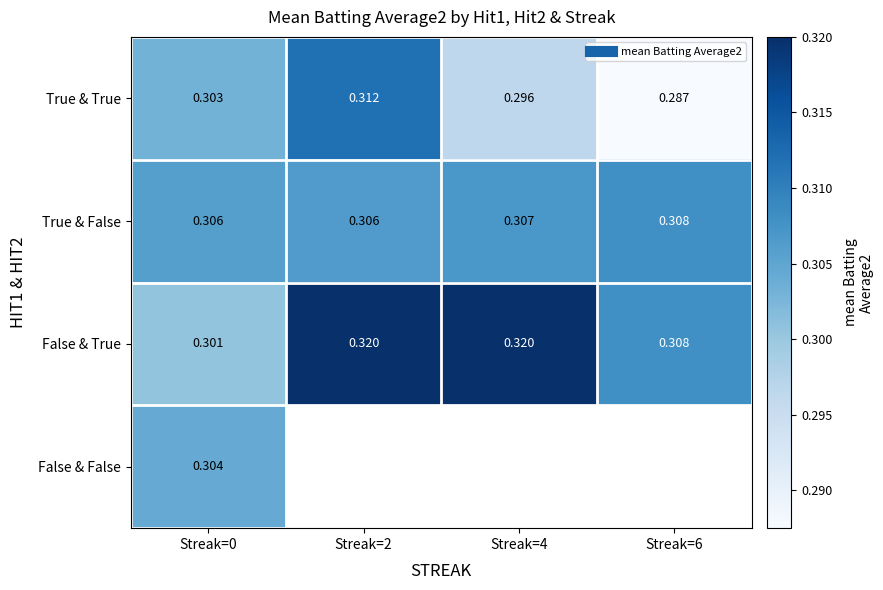

What is the sum of the True & True values at Streak=0 and Streak=6?

0.6